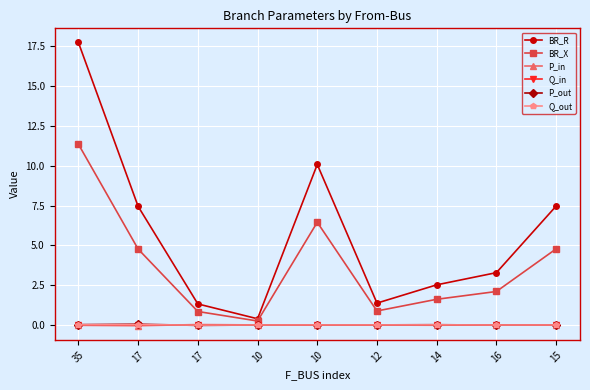

How many values in the BR_X series are below 2?

4